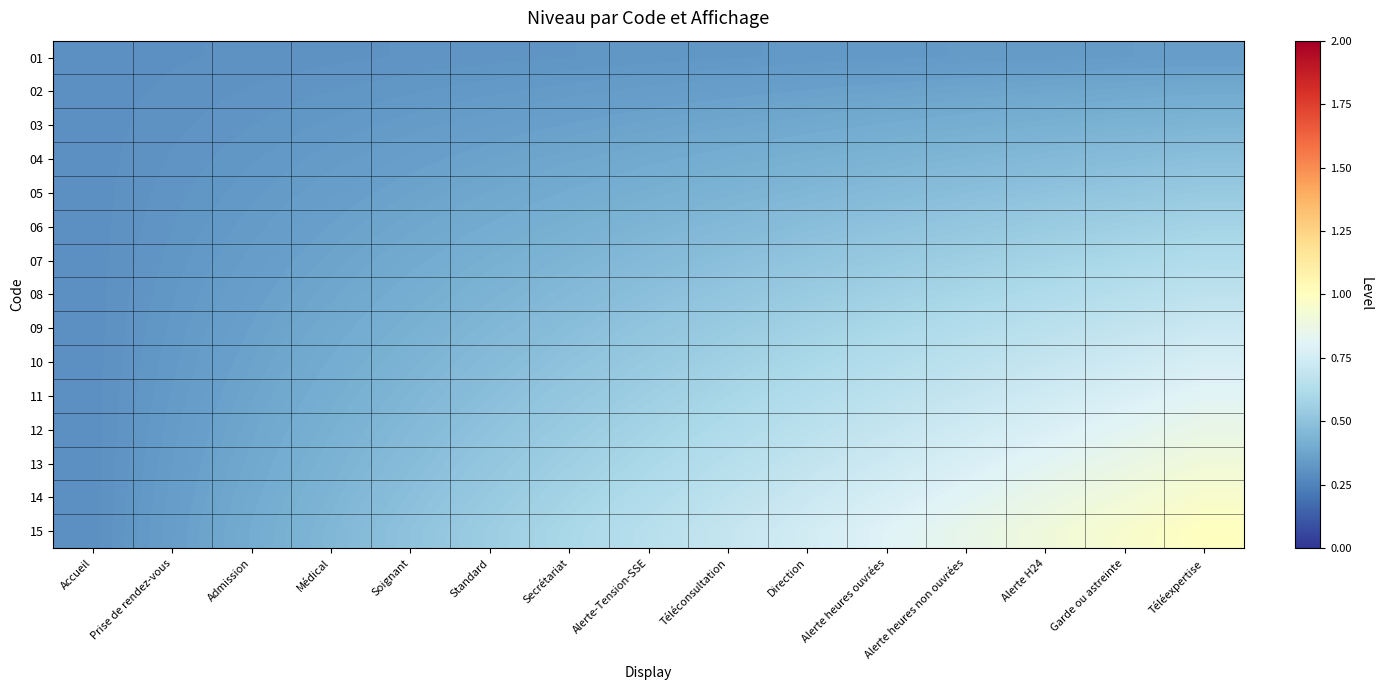

Which label corresponds to the smallest value in the chart?

Accueil